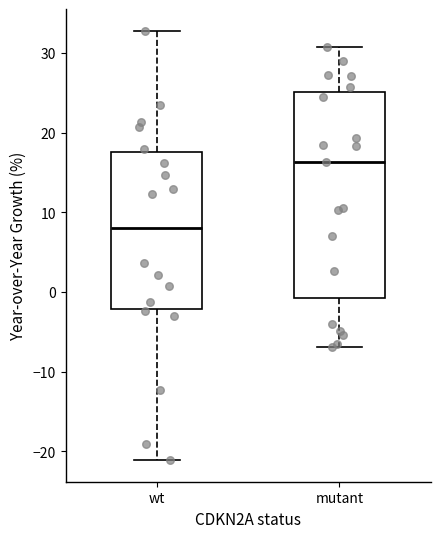

Comparing the boxes themselves (not the whiskers), which one is the tallest?

mutant